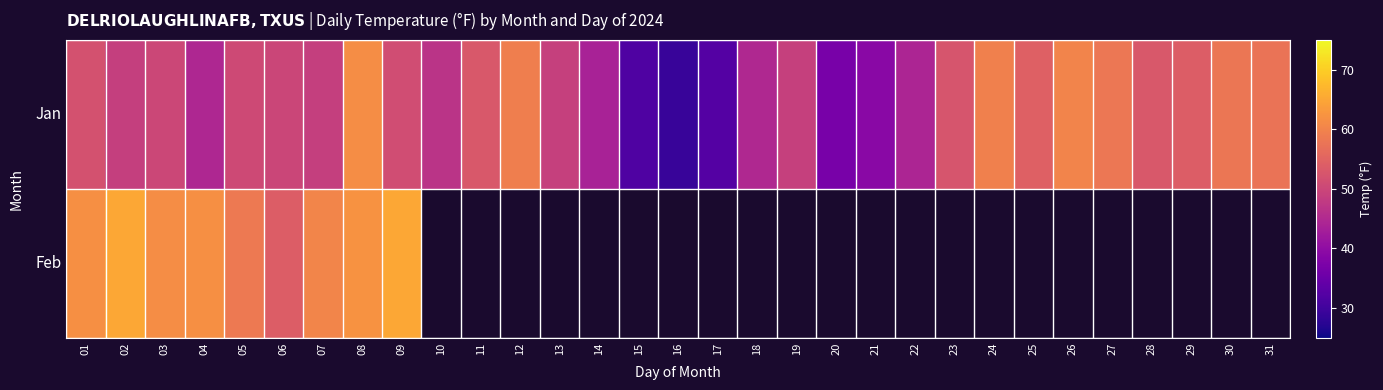

What is the sum of the Feb values at 08 and 01?

124.1